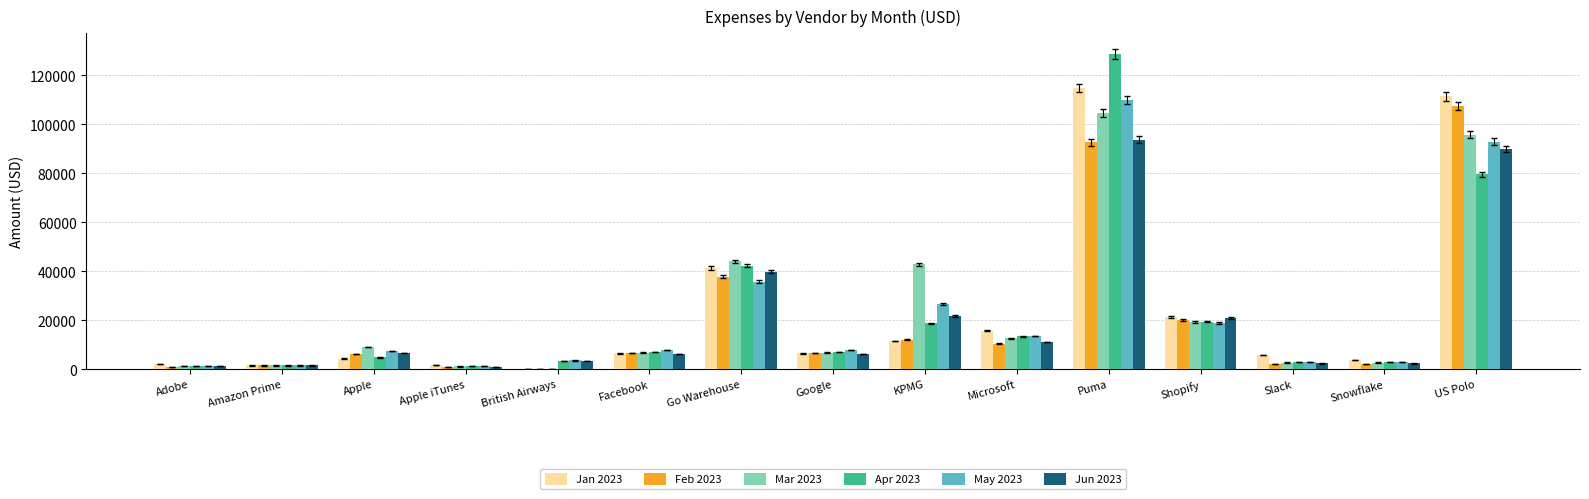

The value of Mar 2023 at Puma is 46363.9. True or false?

False